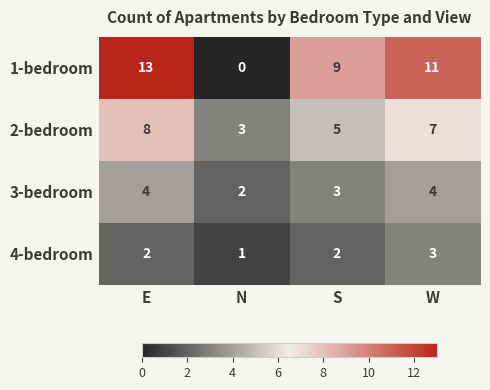

Which category has the highest value across all series?

E